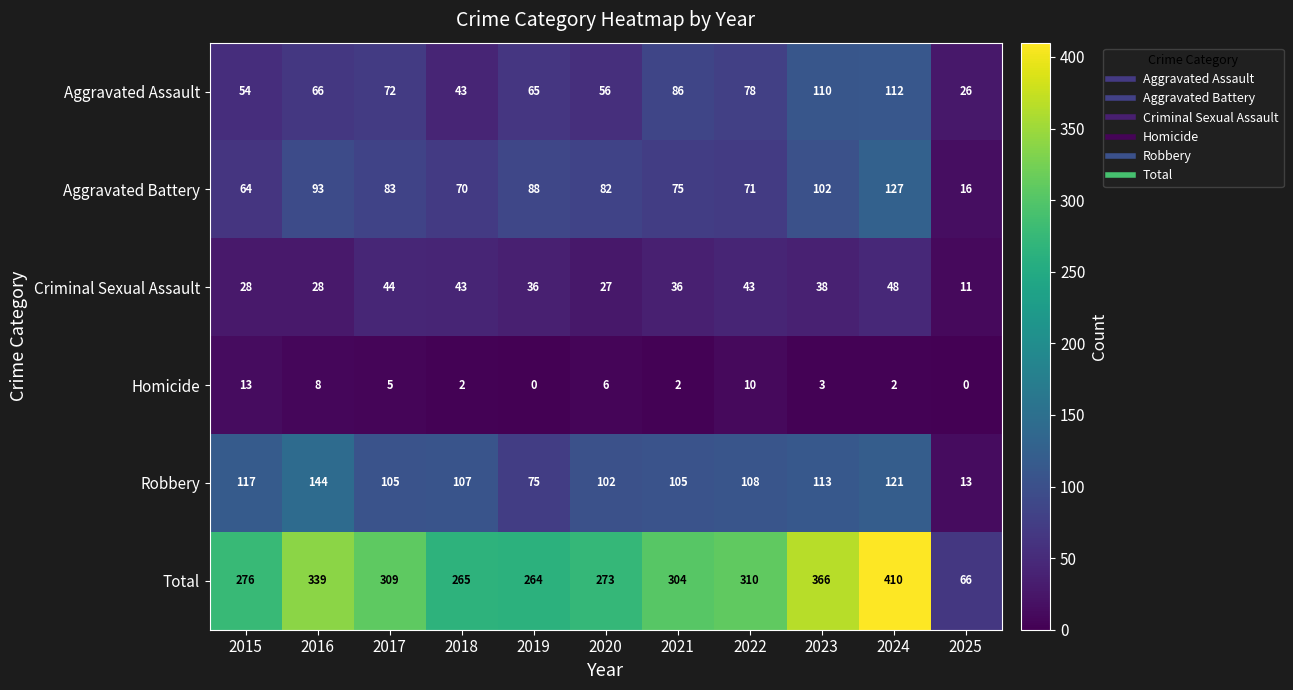

Count the number of data series in this chart.

6